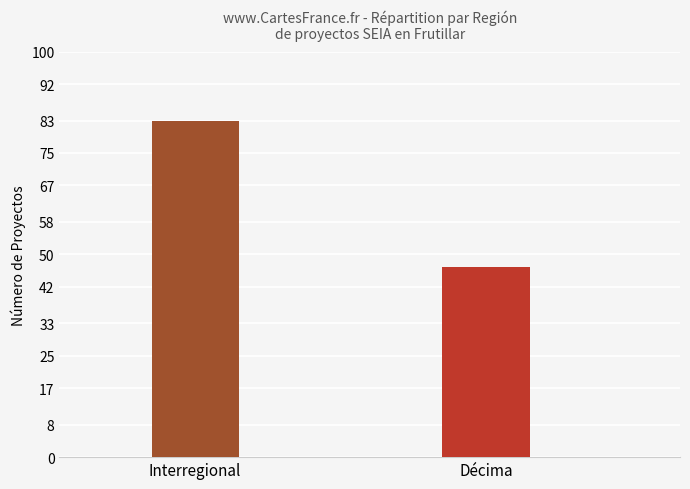

Is it true that the value at Décima is 47?

True